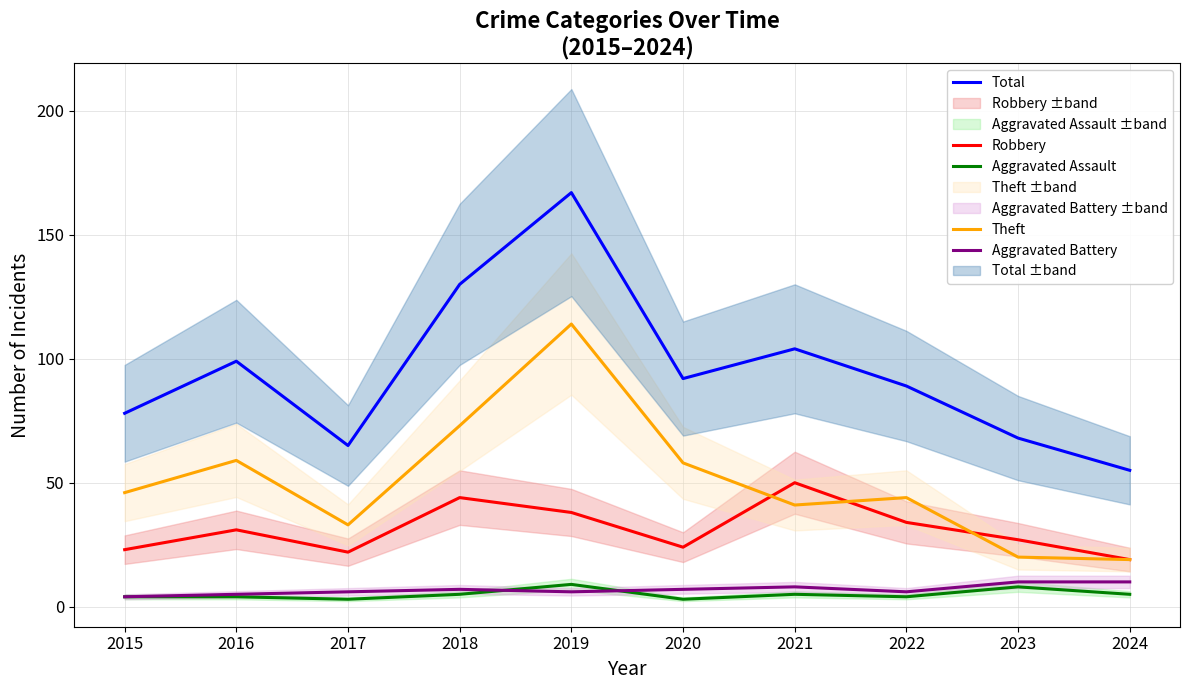

How many lines are shown in the chart?

5